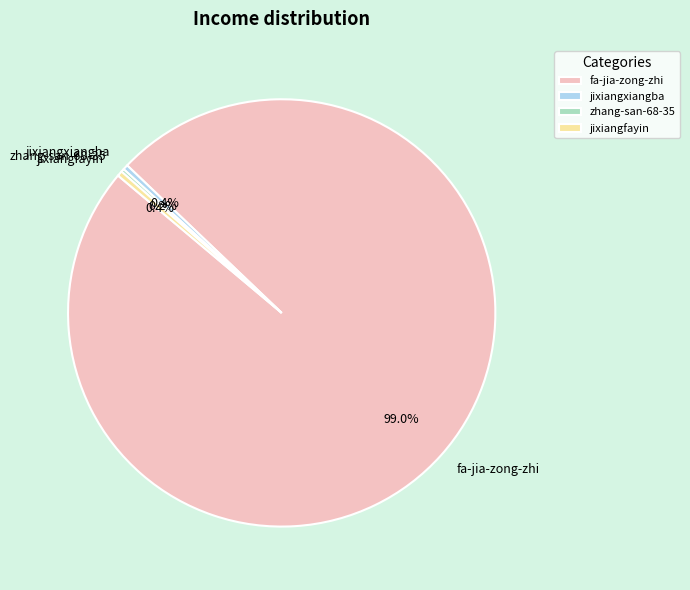

Which category has the biggest portion of the pie?

fa-jia-zong-zhi